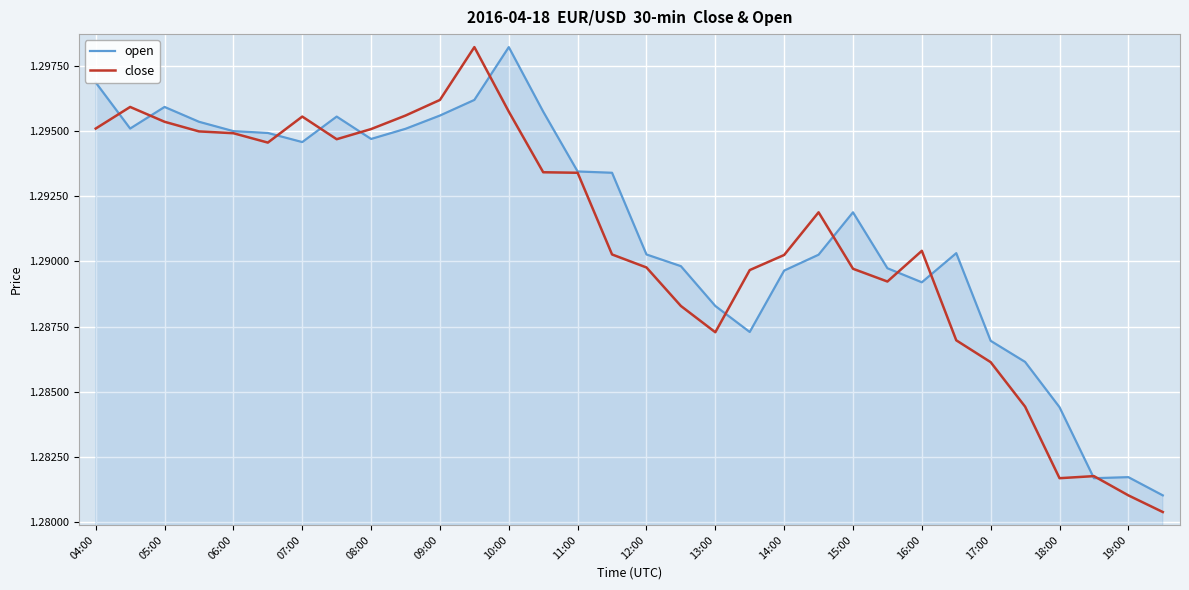

Is this an area chart (filled region under the line)?

Yes